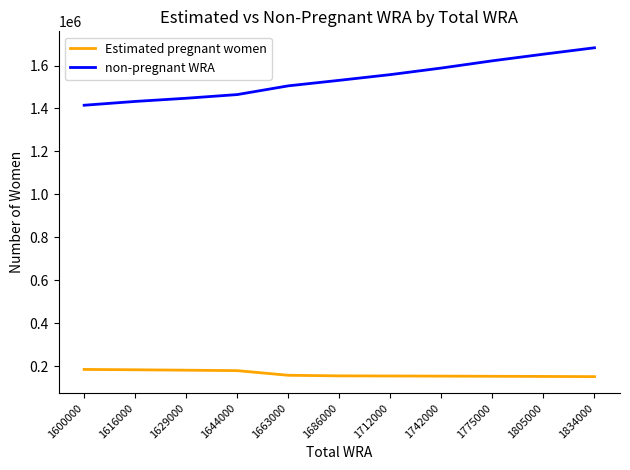

List the series in order of their overall mean, highest first.

non-pregnant WRA, Estimated pregnant women